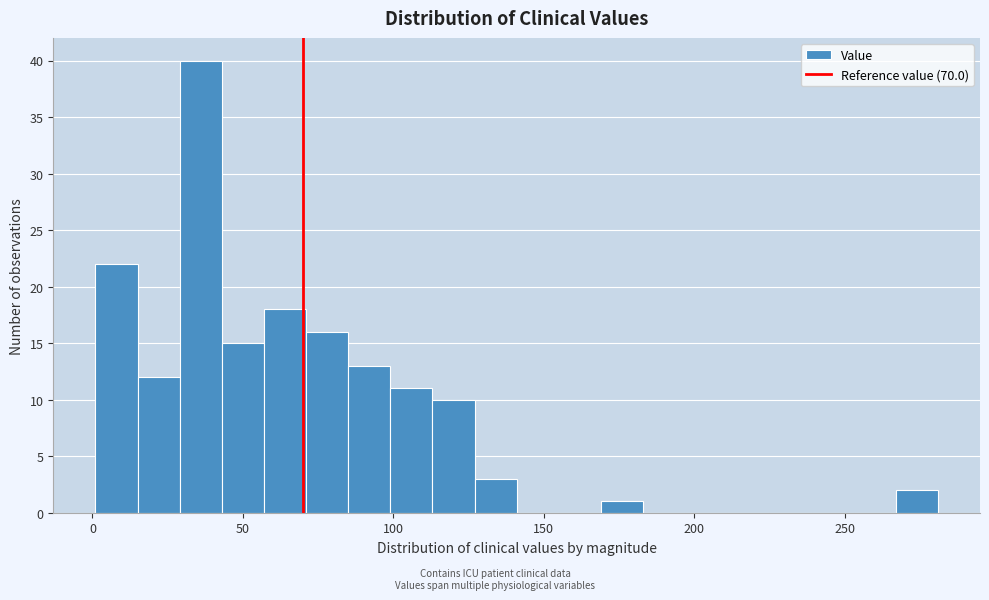

Read against the x-axis, roughly where is the centre of the tallest bar?

35